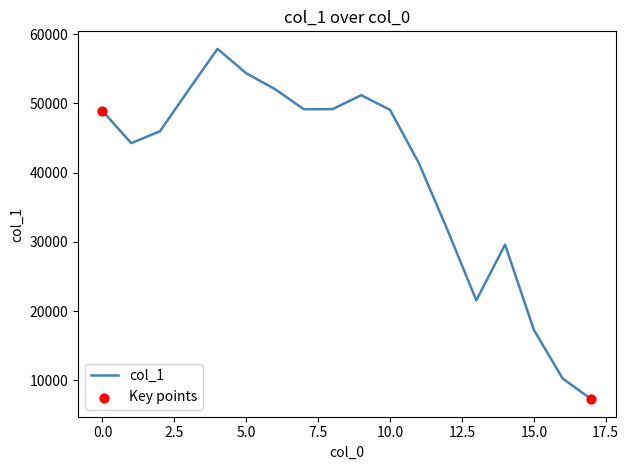

What is the difference between the maximum and minimum values?

50582